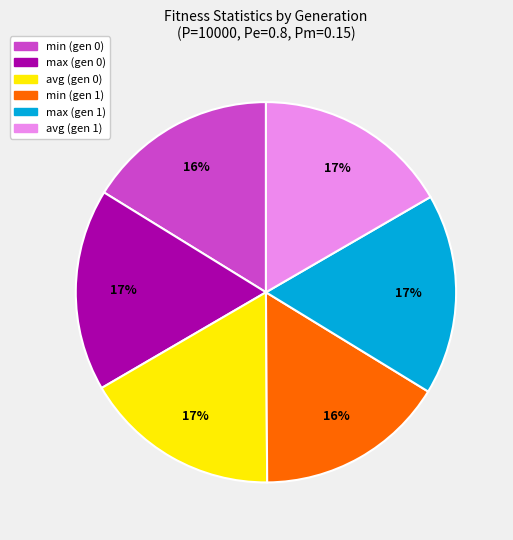

To the nearest percent, what portion does min (gen 0) represent?

16%